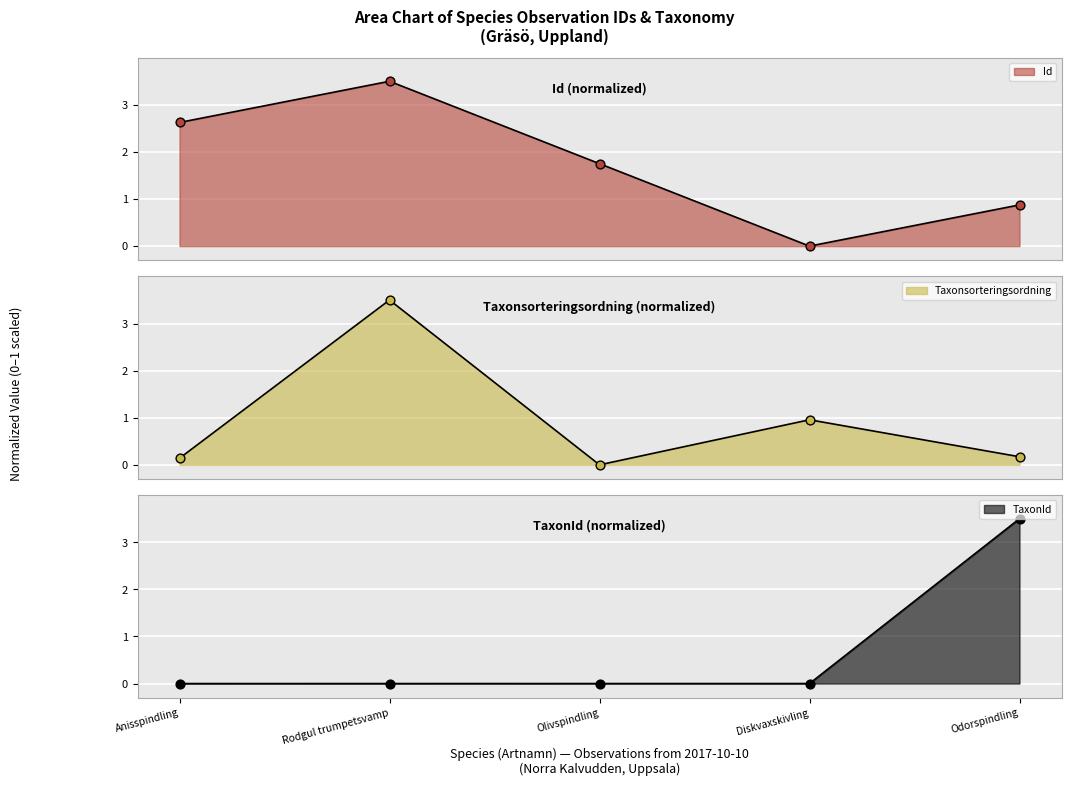

Which series has the largest total across all categories?

Id